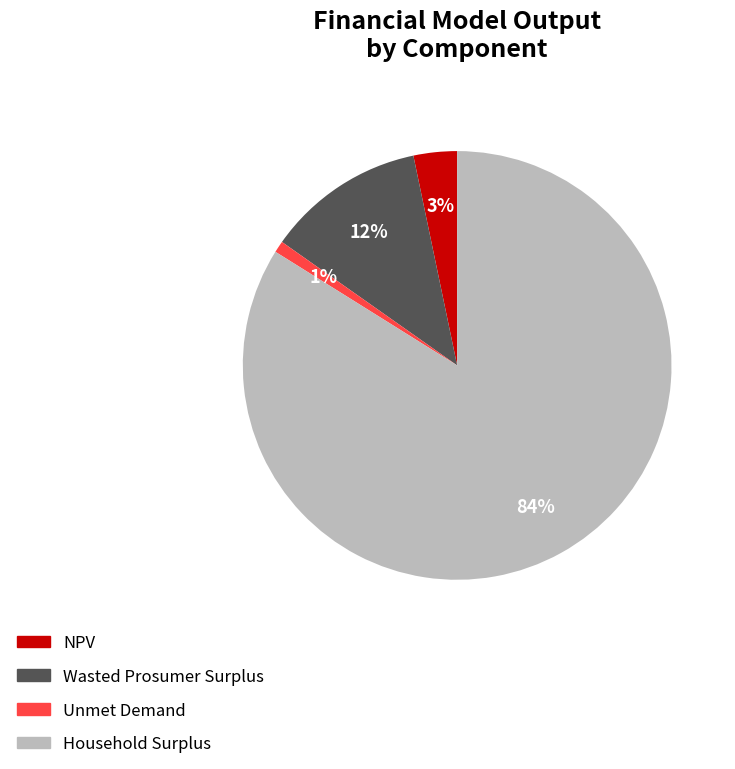

How many segments does this pie chart have?

4